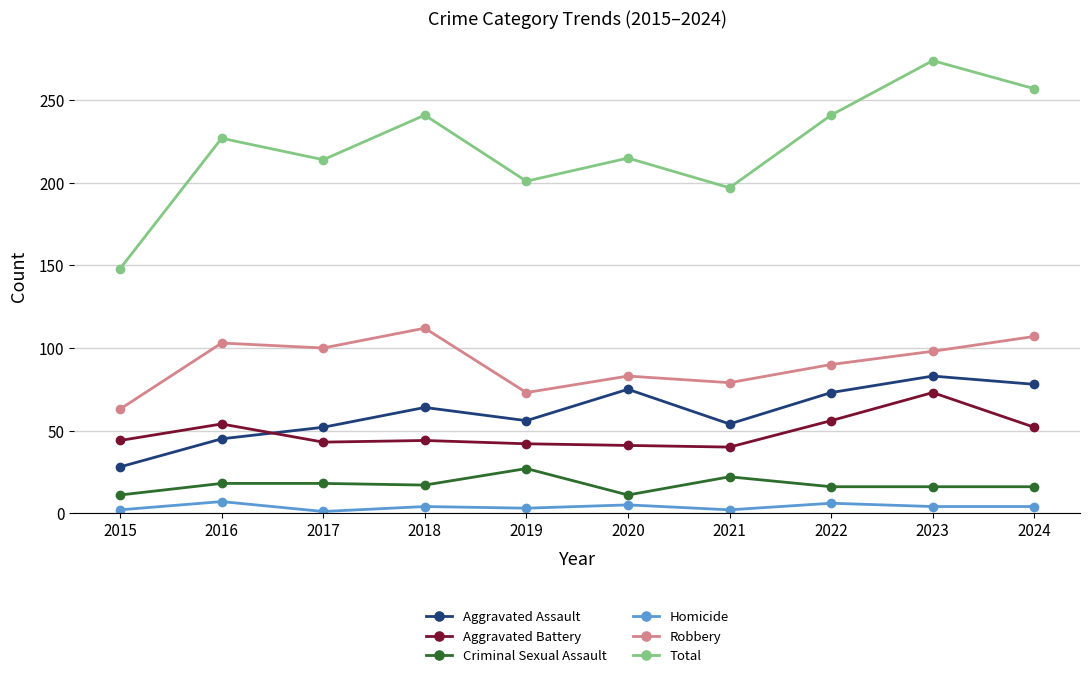

Which series has the widest spread of values?

Total